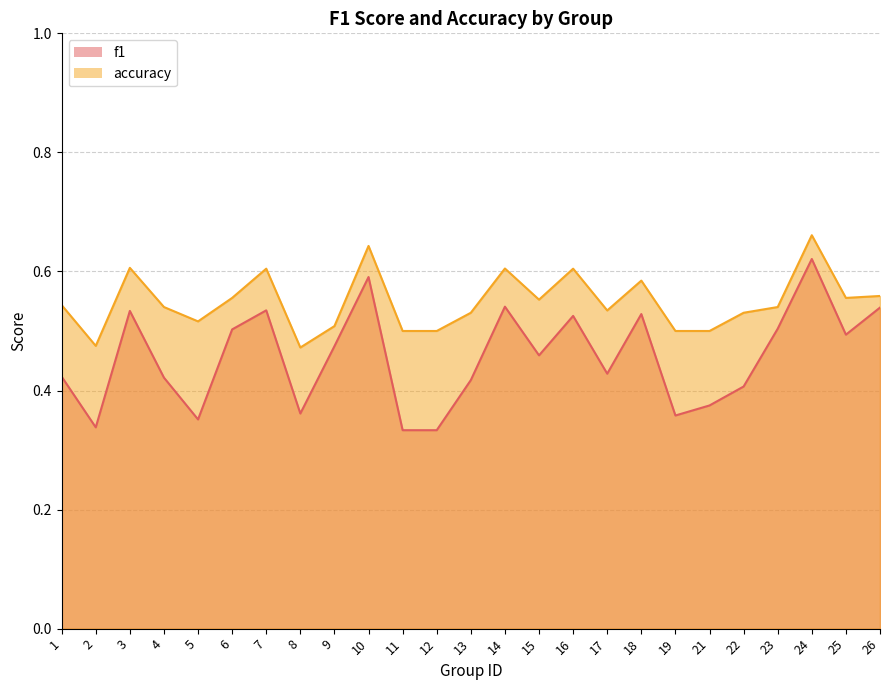

List the series in order of their peak value, lowest first.

f1, accuracy